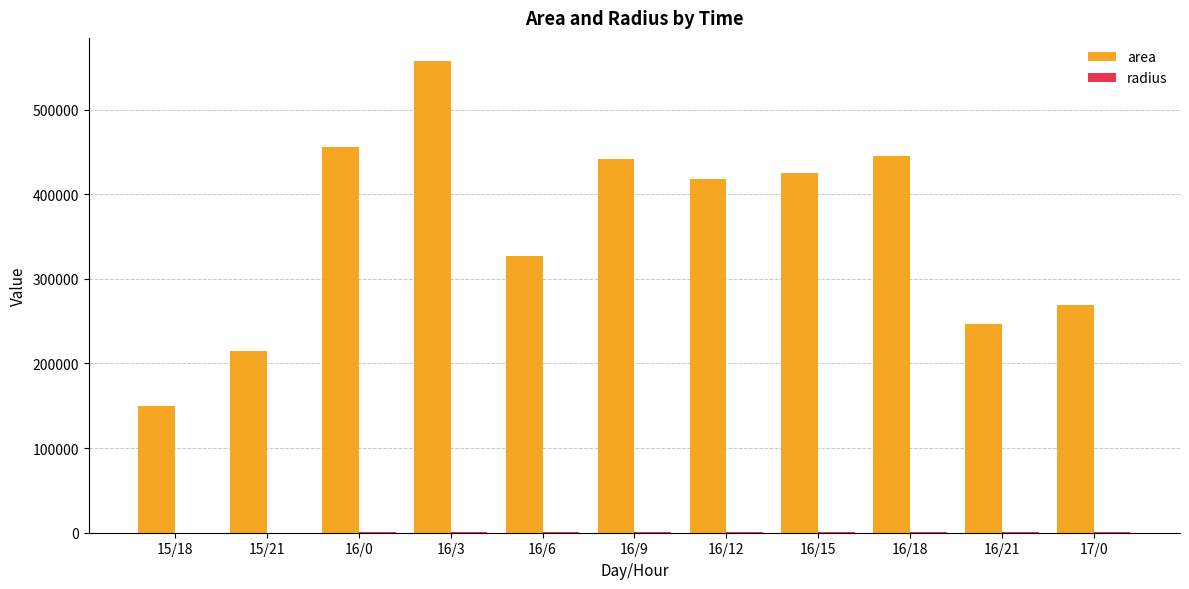

Are the bars horizontal?

No